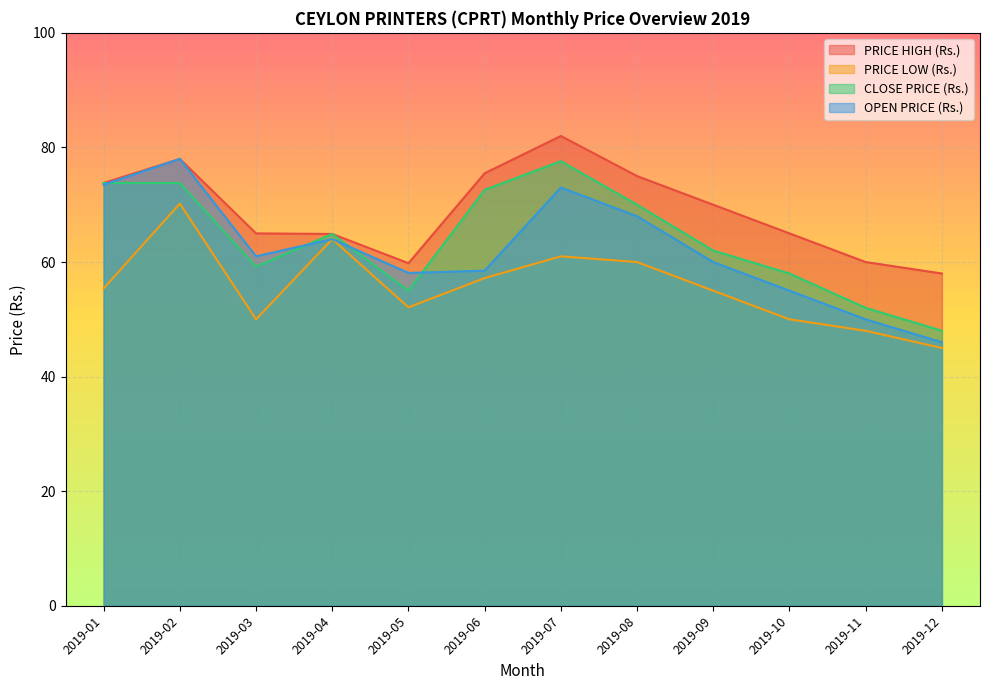

Which category has the highest value across all series?

2019-07